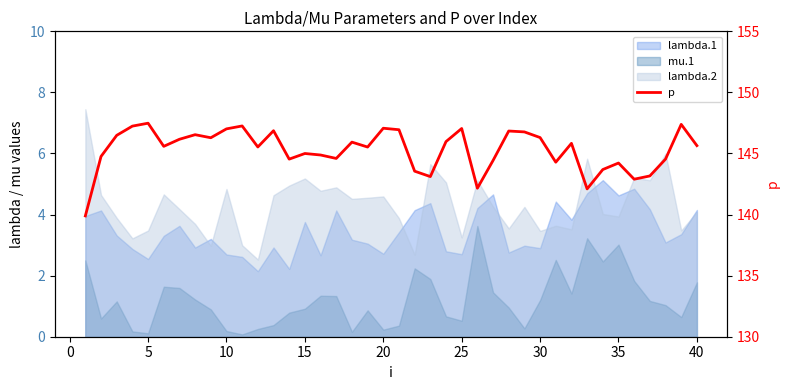

What is the sum of the values at 30 and 19?

293.6